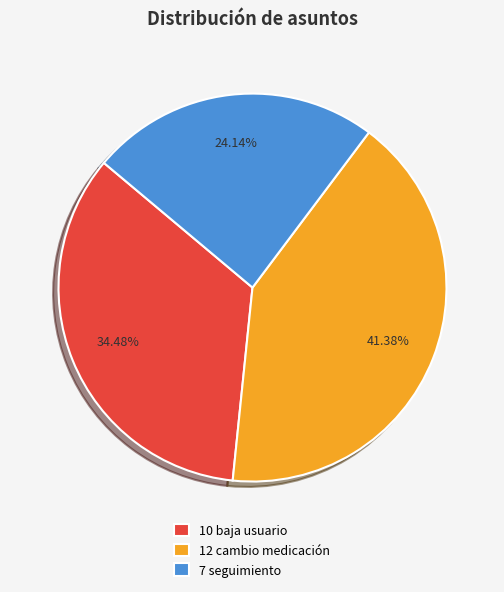

Combined, do 12 cambio medicación and 7 seguimiento account for over 50%?

Yes